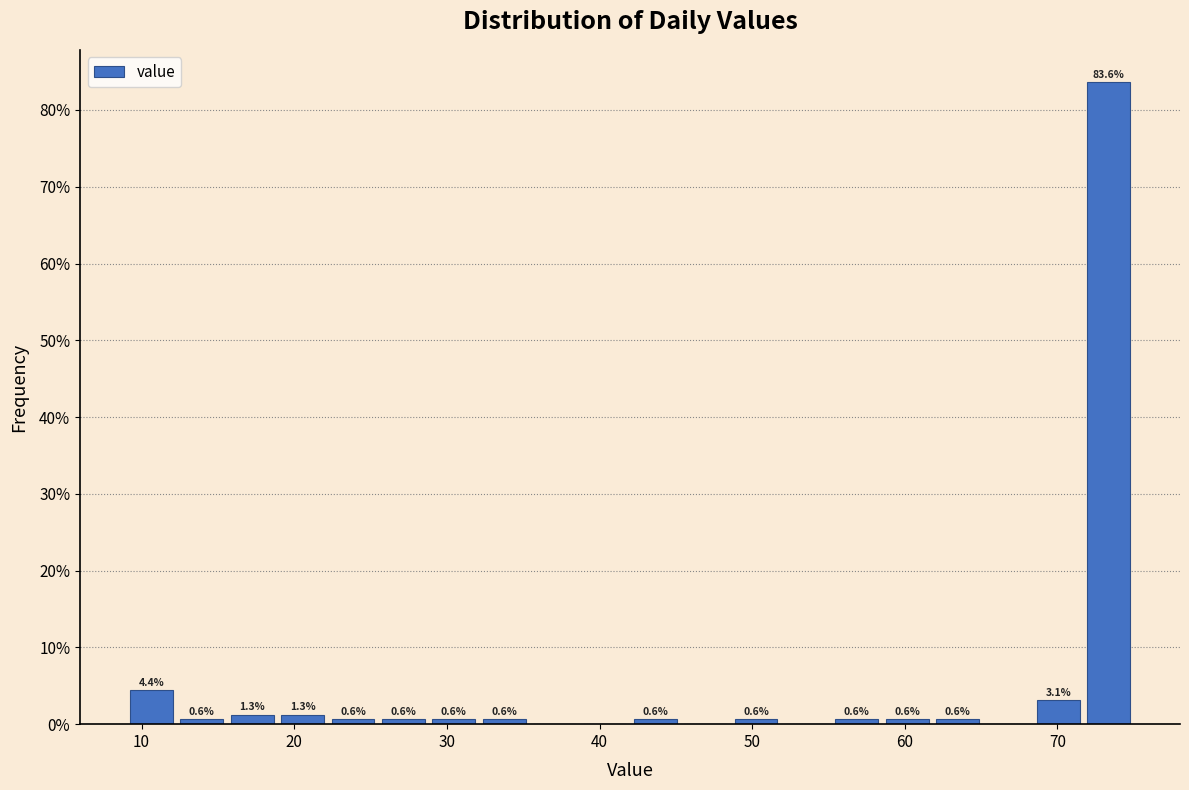

Read against the x-axis, roughly where is the centre of the tallest bar?

73